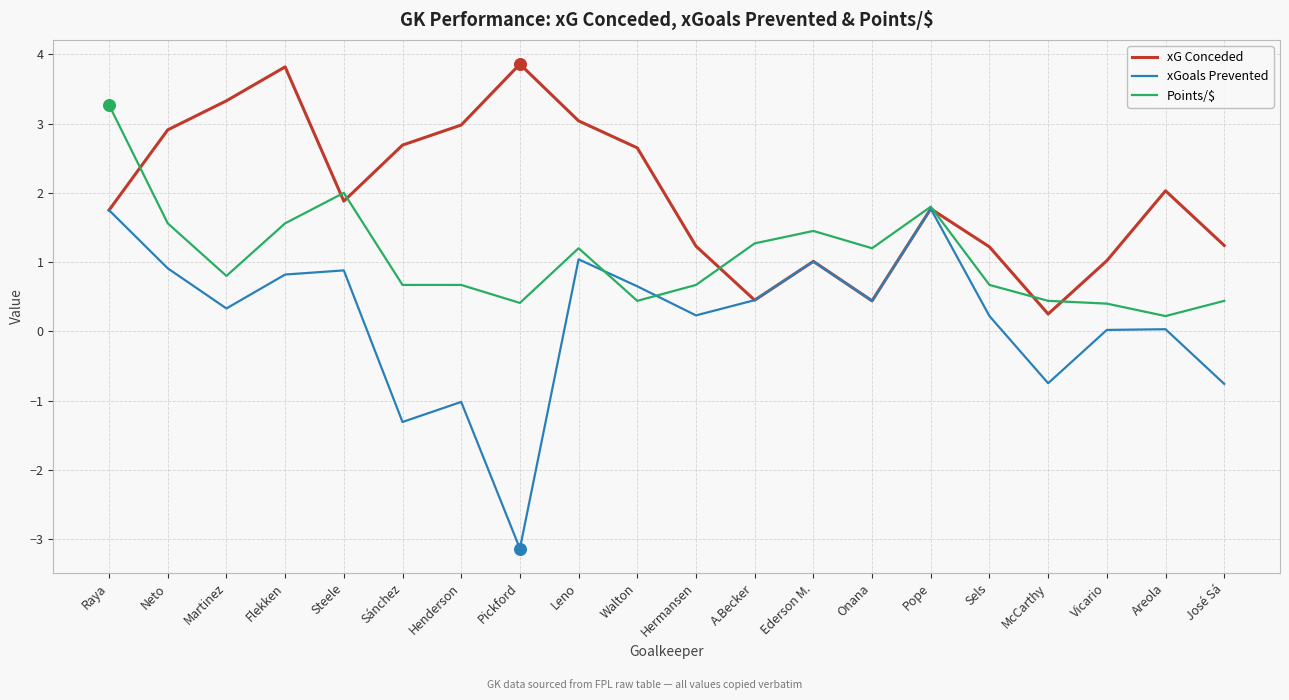

What are all the series names shown in the legend?

xG Conceded, xGoals Prevented, Points/$